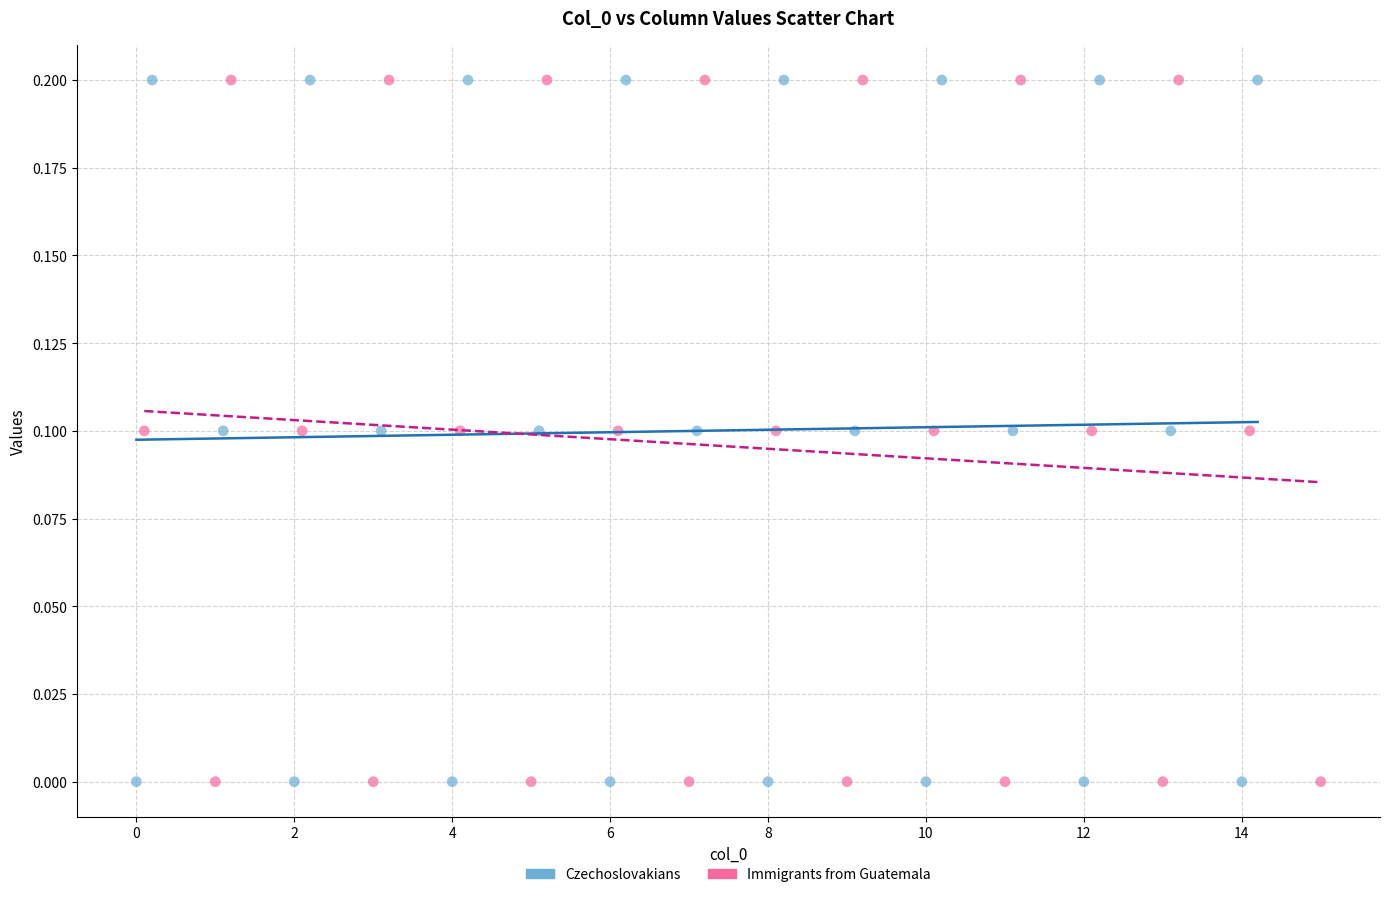

What are all the series names shown in the legend?

Czechoslovakians, Immigrants from Guatemala